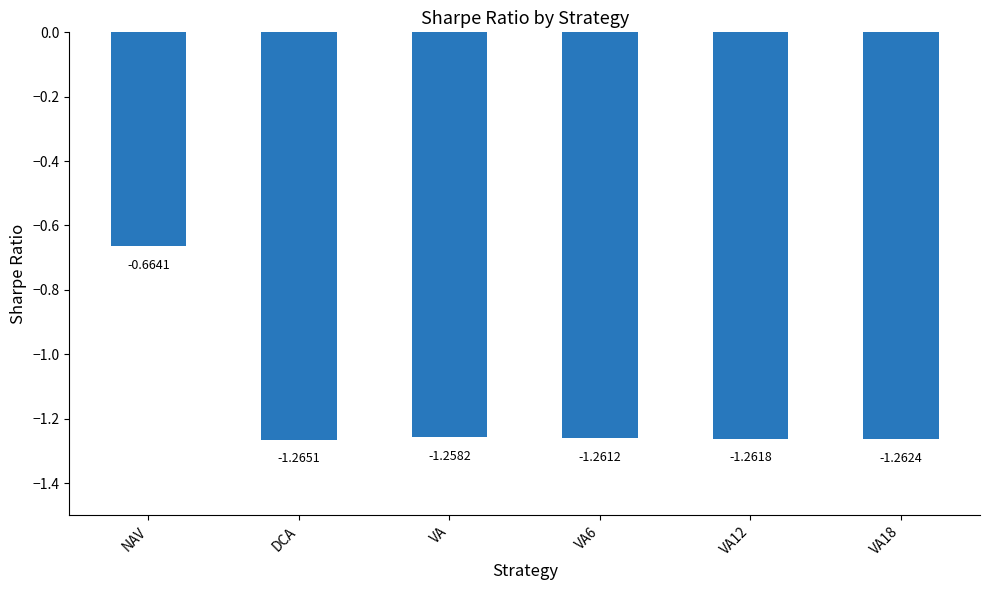

What position from the left is DCA?

2